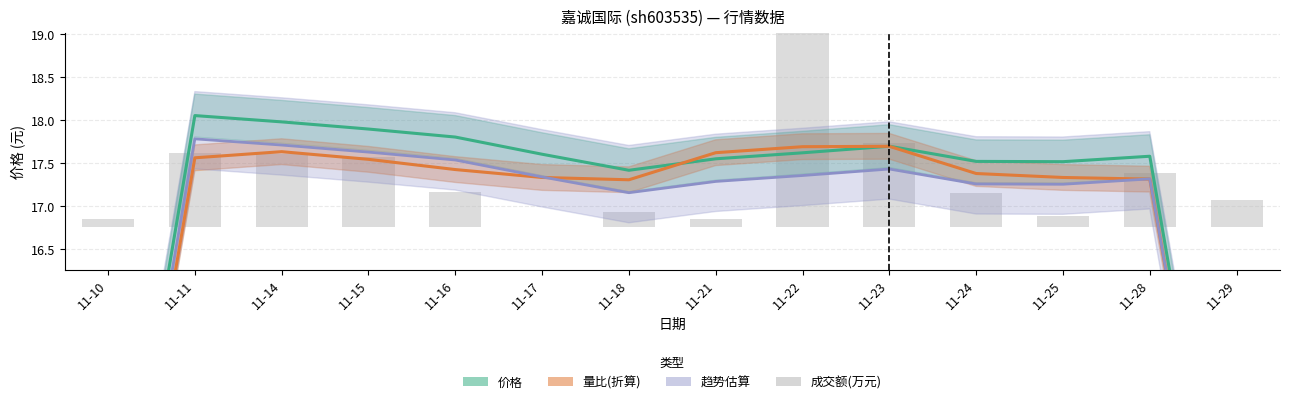

Reading left to right, transcribe all the data shown in this chart.

价格: 11-10=12.1	11-11=18.1	11-14=18.0	11-15=17.9	11-16=17.8	11-17=17.6	11-18=17.4	11-21=17.6	11-22=17.6	11-23=17.7	11-24=17.5	11-25=17.5	11-28=17.6	11-29=11.8
量比(折算): 11-10=11.7	11-11=17.6	11-14=17.6	11-15=17.5	11-16=17.4	11-17=17.3	11-18=17.3	11-21=17.6	11-22=17.7	11-23=17.7	11-24=17.4	11-25=17.3	11-28=17.3	11-29=11.6
趋势估算: 11-10=11.9	11-11=17.8	11-14=17.7	11-15=17.6	11-16=17.5	11-17=17.3	11-18=17.2	11-21=17.3	11-22=17.4	11-23=17.4	11-24=17.3	11-25=17.3	11-28=17.3	11-29=11.6
成交额(万元): 11-10=0.1	11-11=0.9	11-14=0.8	11-15=0.8	11-16=0.4	11-17=0.0	11-18=0.2	11-21=0.1	11-22=2.5	11-23=1.0	11-24=0.4	11-25=0.1	11-28=0.6	11-29=0.3